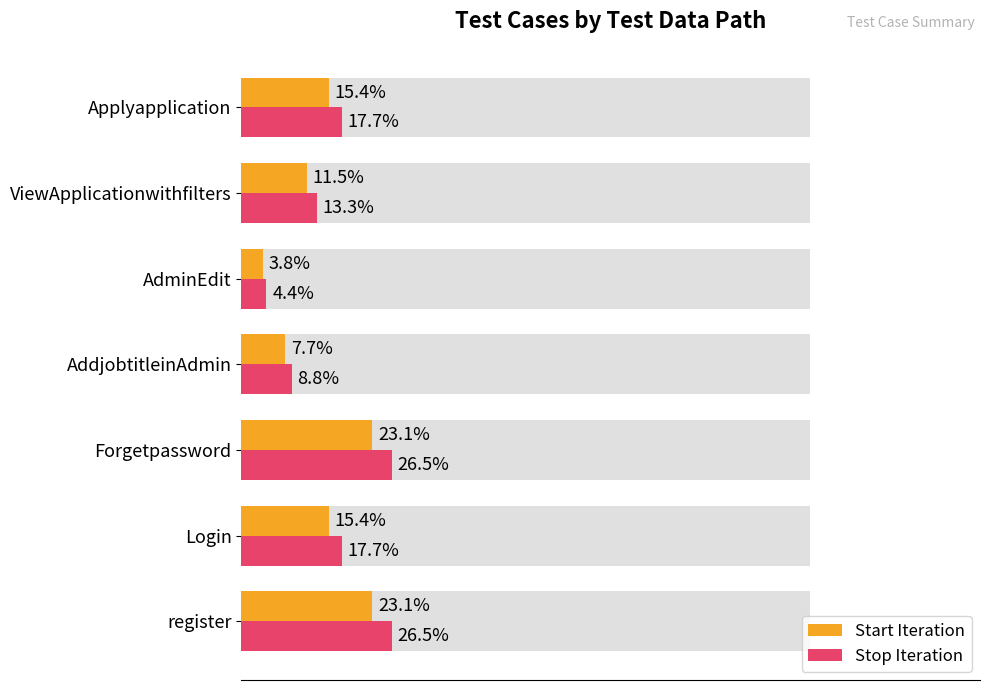

What are all the series names shown in the legend?

Start Iteration, Stop Iteration